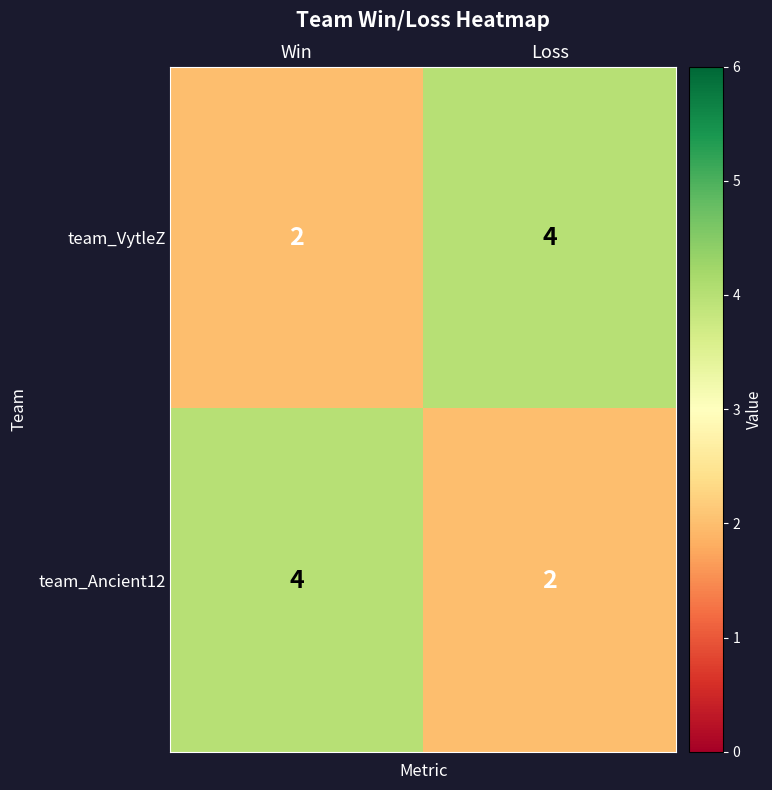

What is the average value of the team_VytleZ series?

3